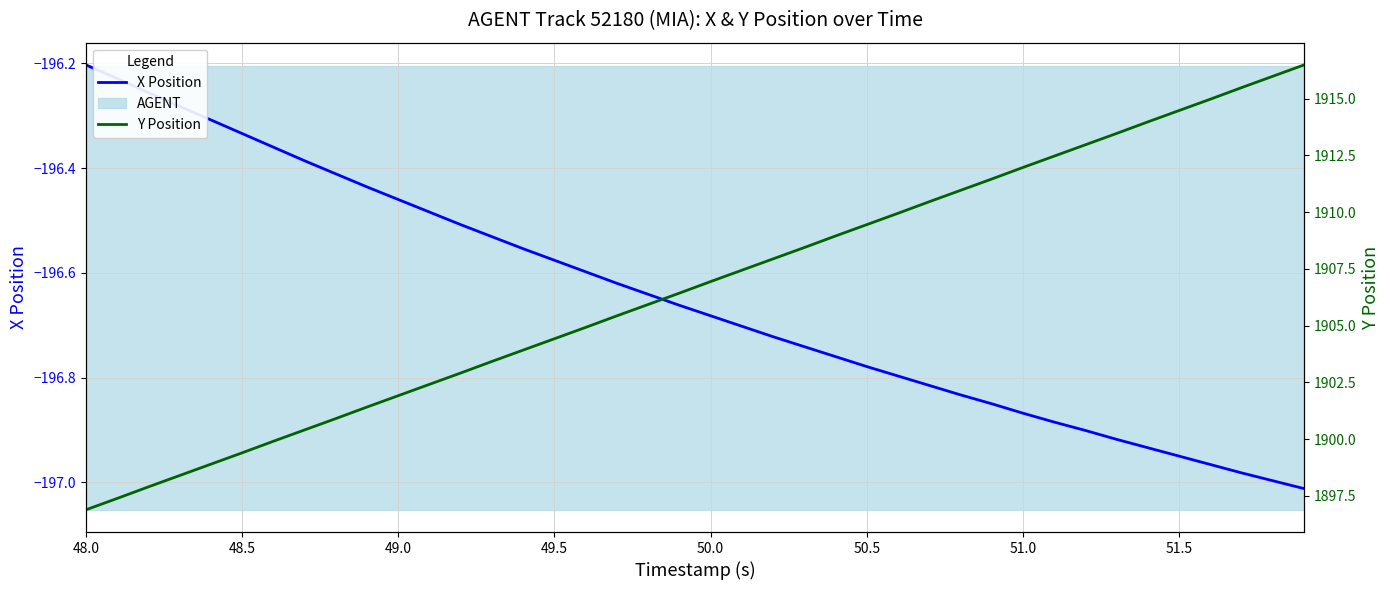

True or false: X Position and Y Position intersect in this chart.

False